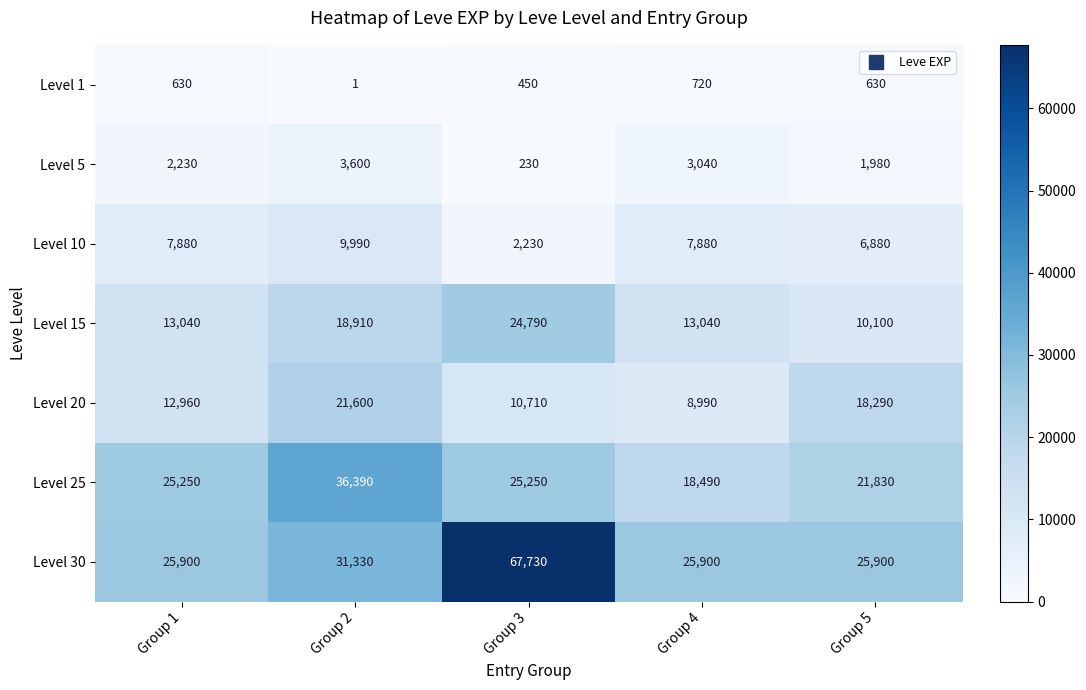

What is the minimum value for Level 20?

8990